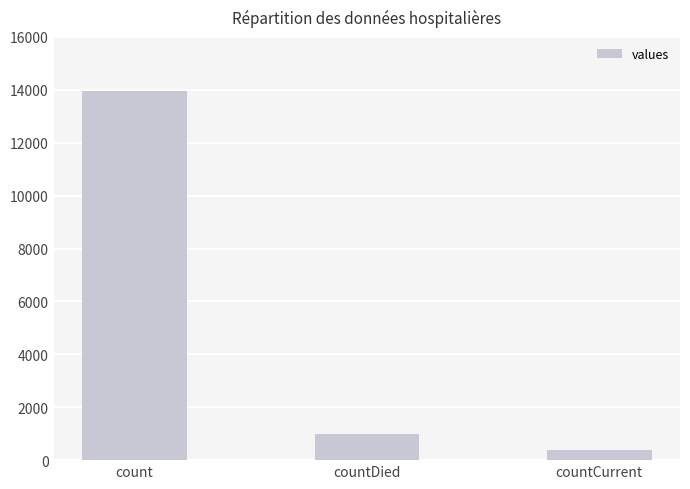

The value at count is 13946. True or false?

True